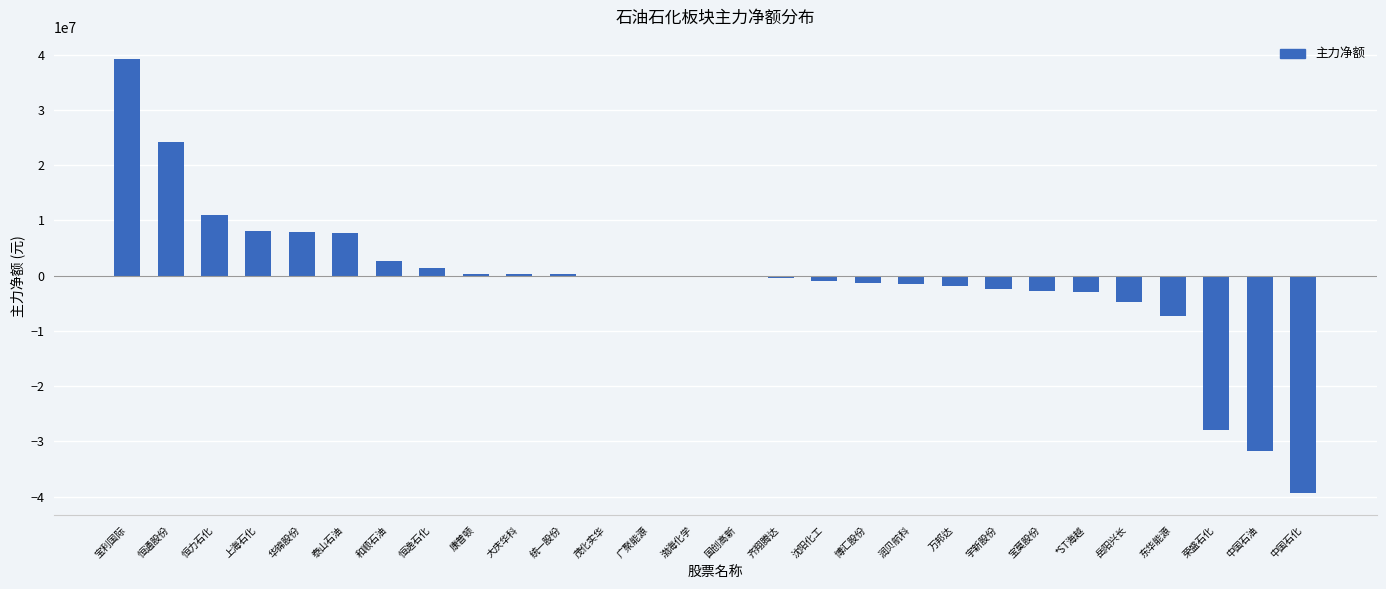

What is the sum of the values at 荣盛石化 and 中国石化?

-67291463